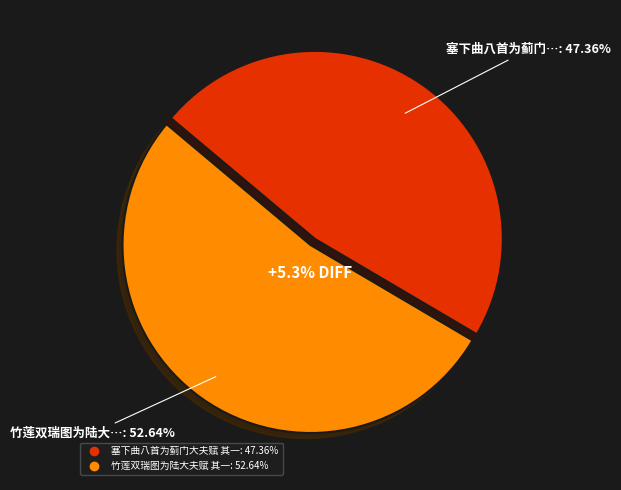

What percentage is the 竹莲双瑞图为陆大夫赋 其一 slice, to the nearest percent?

53%